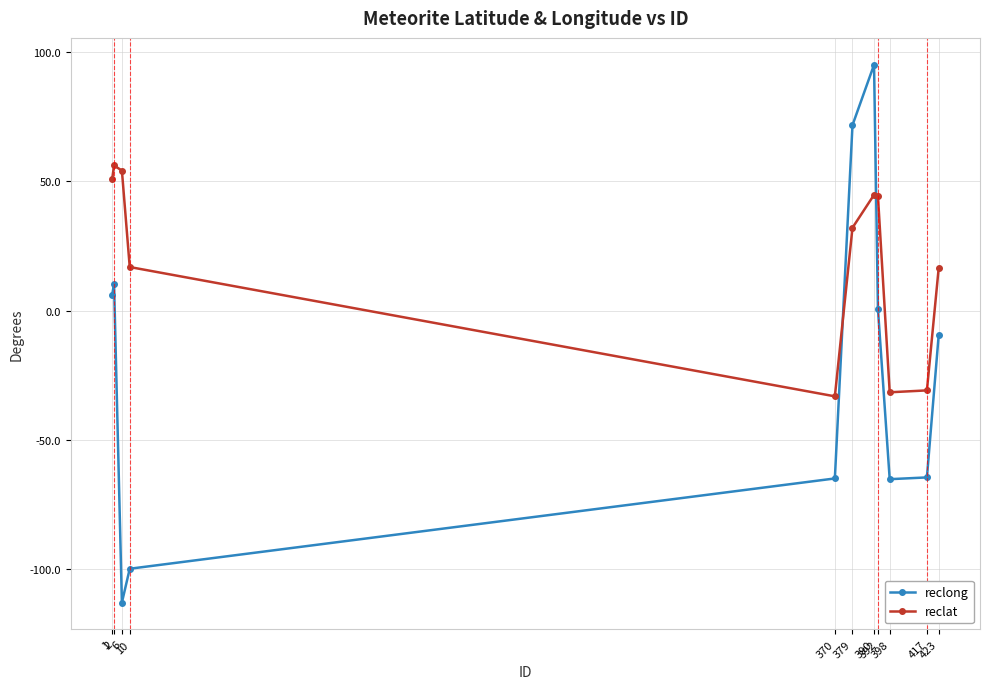

Does the chart have visible grid lines?

Yes